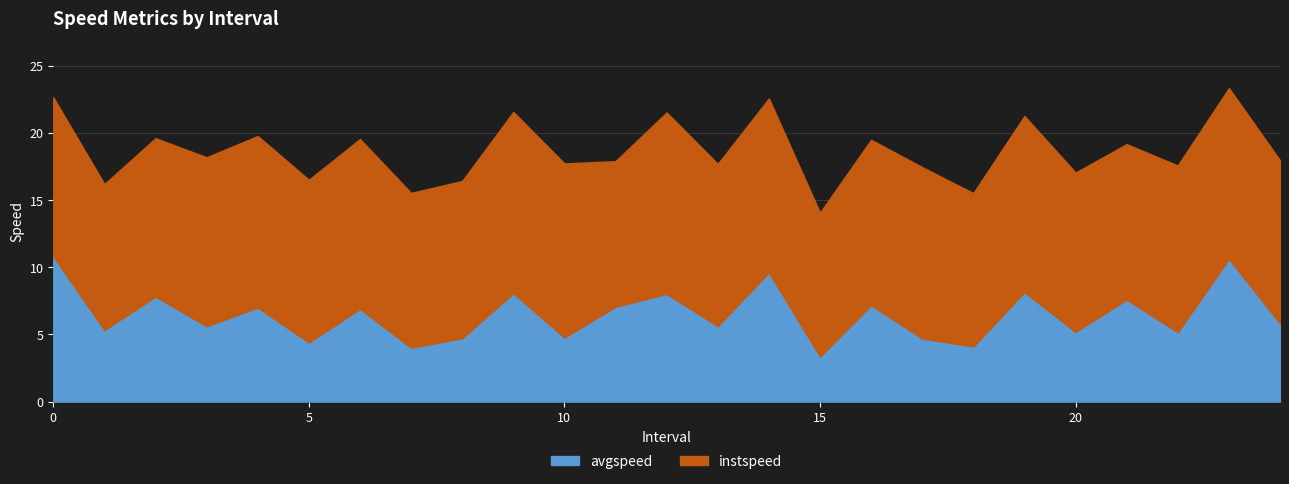

List the series in order of their peak value, highest first.

instspeed, avgspeed